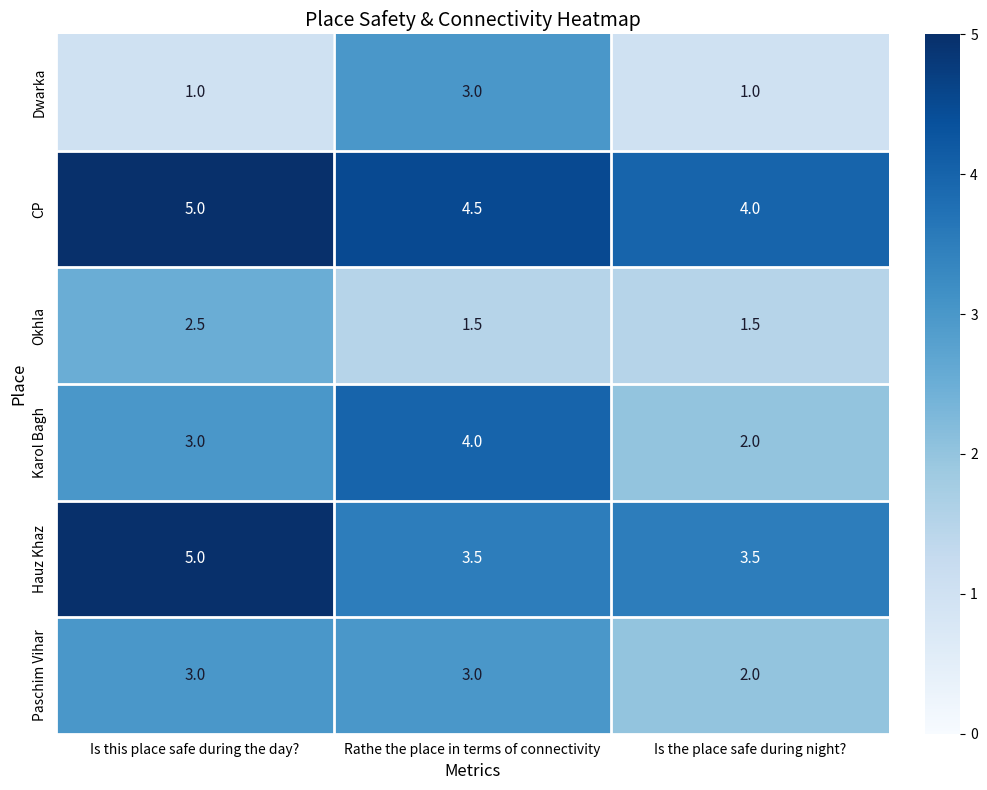

True or false: Dwarka has a value of 0.5 at Is this place safe during the day?.

False